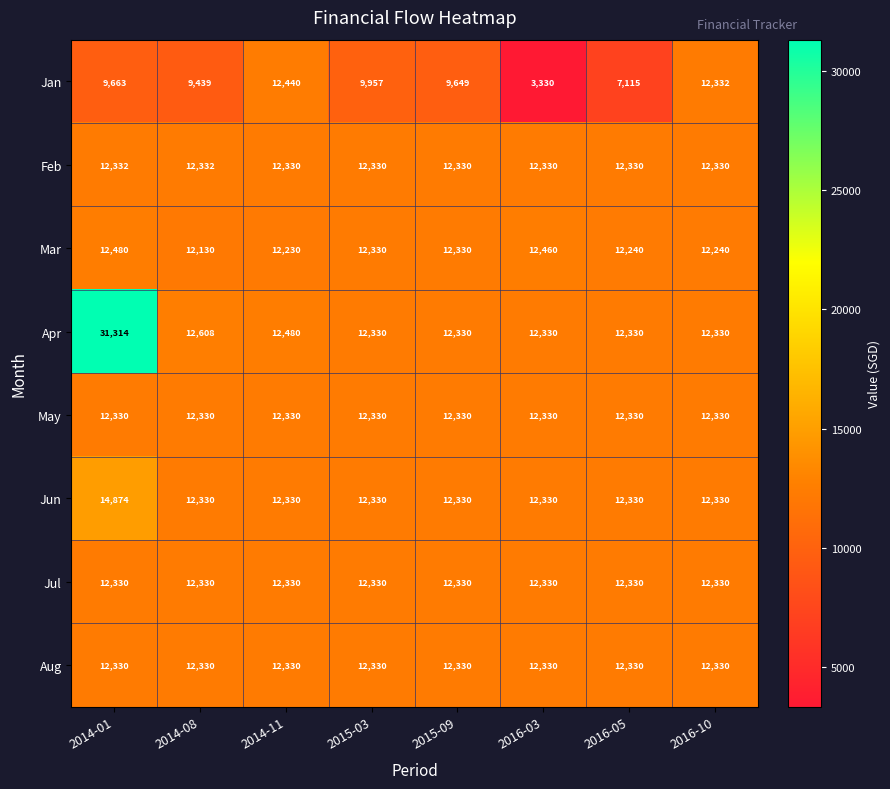

True or false: May has a value of 20420 at 2016-03.

False